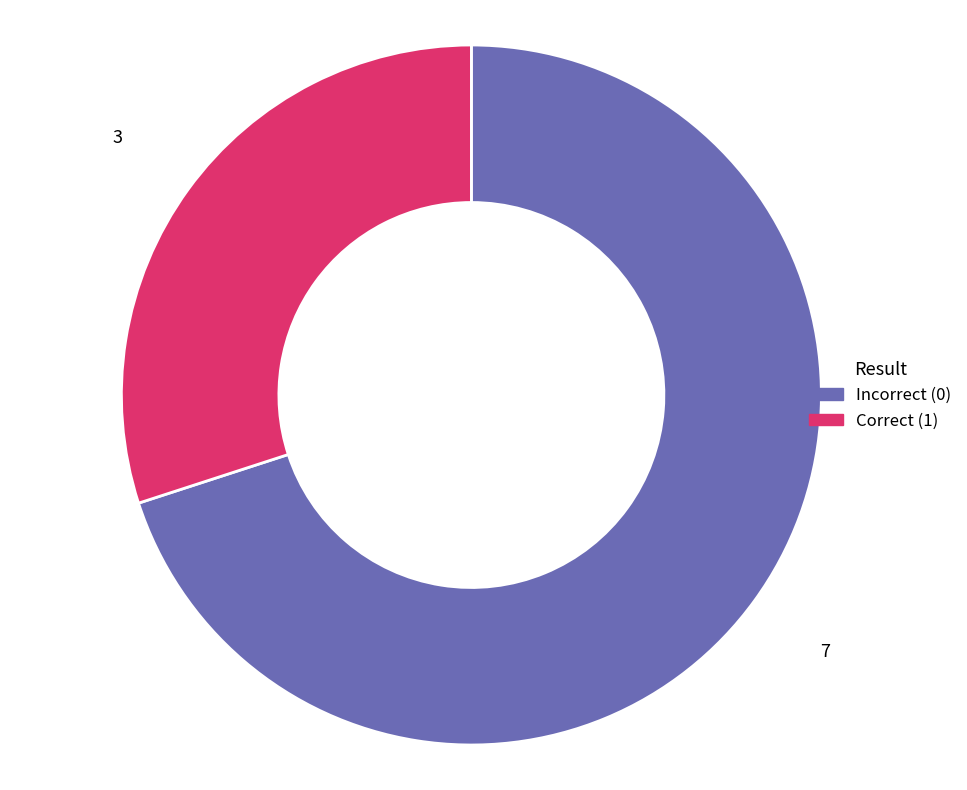

How many segments does this pie chart have?

2